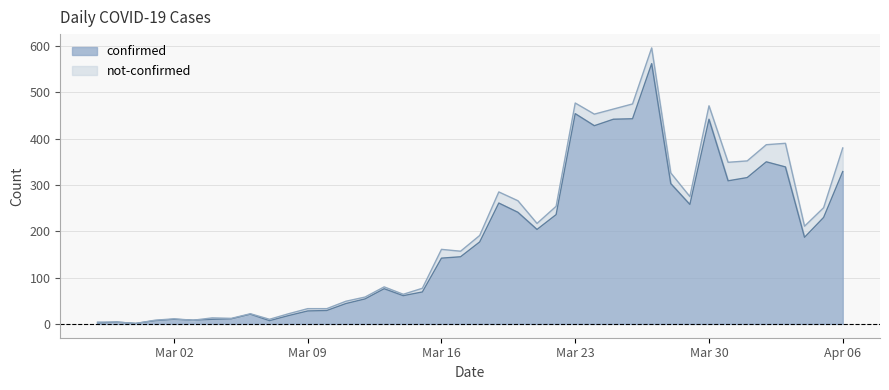

The value at 2020-03-15 is 27. True or false?

False